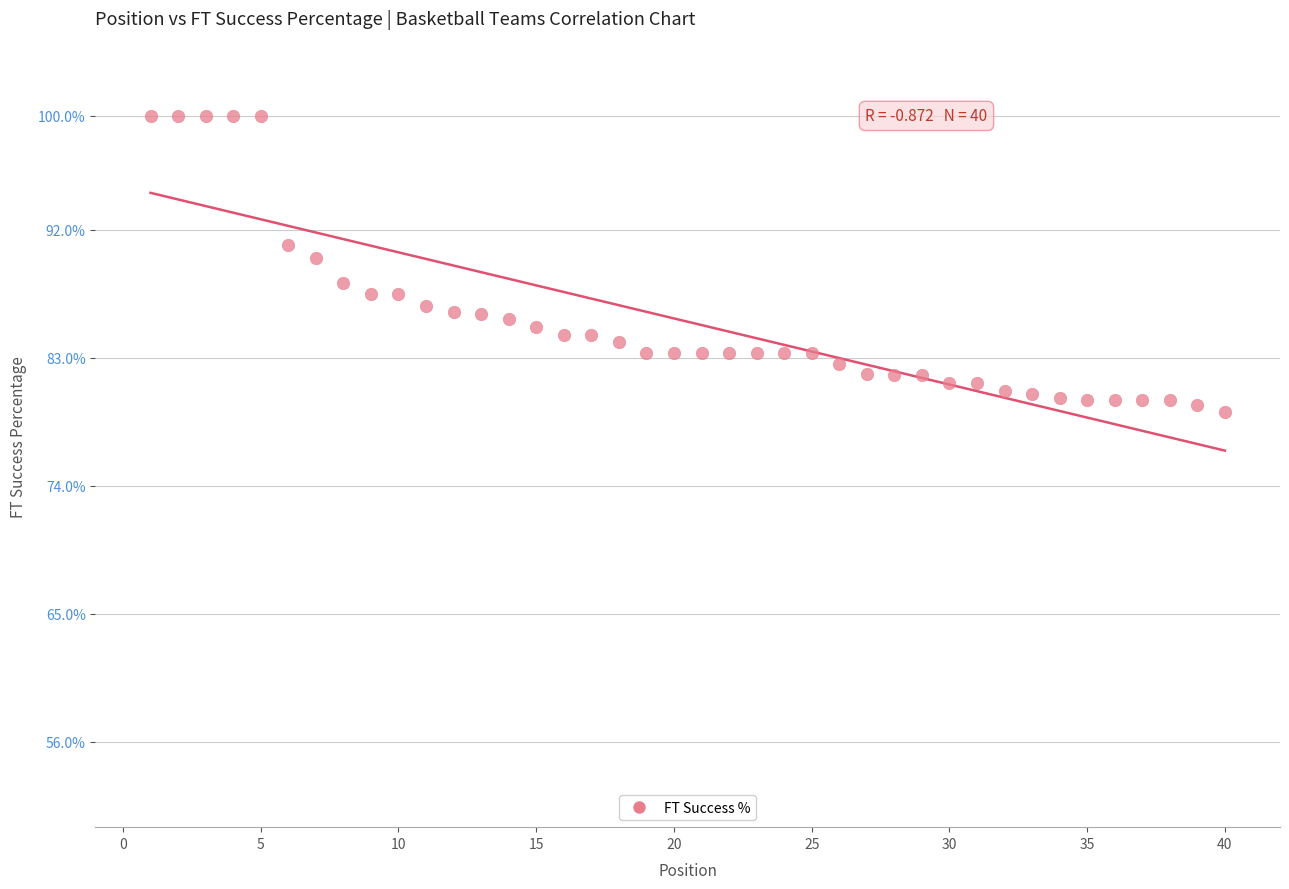

What is the range of X values (max minus min)?

39.0